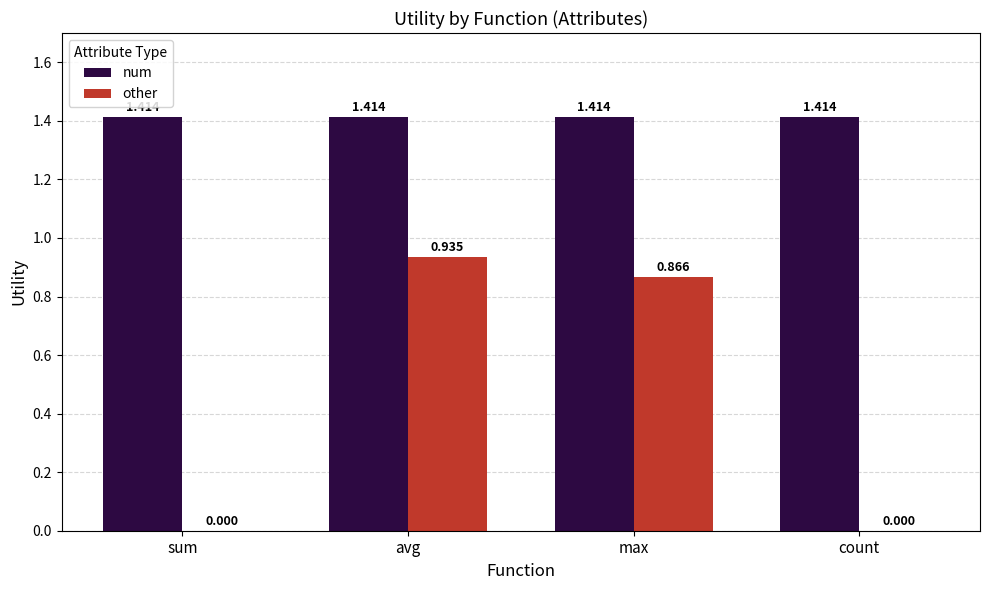

What is the average value of the other series?

0.5